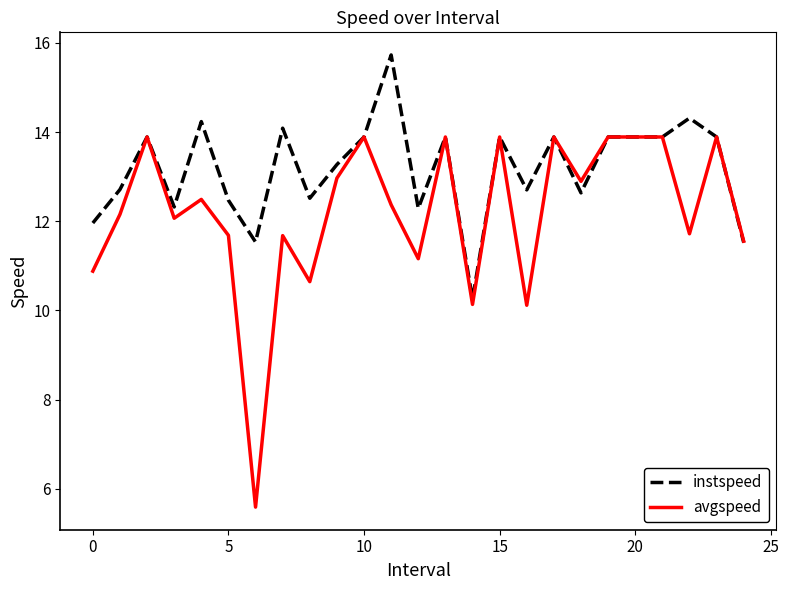

How many values in the avgspeed series exceed 12?

15